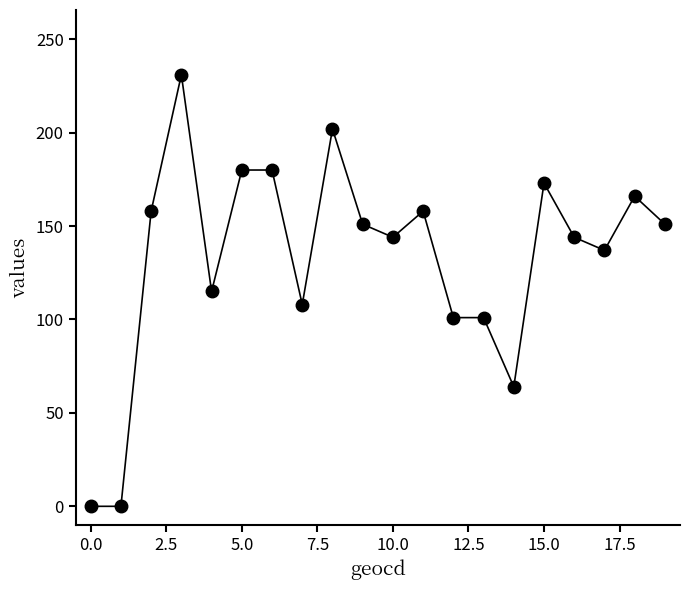

What is the value of the 11th point from the left?

144